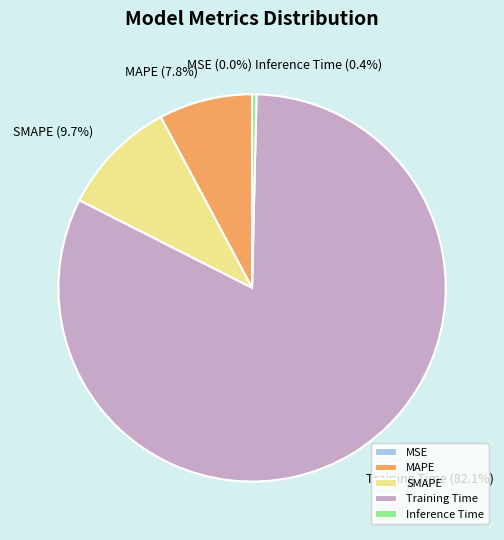

Is it true that MAPE is 19% of the pie?

False